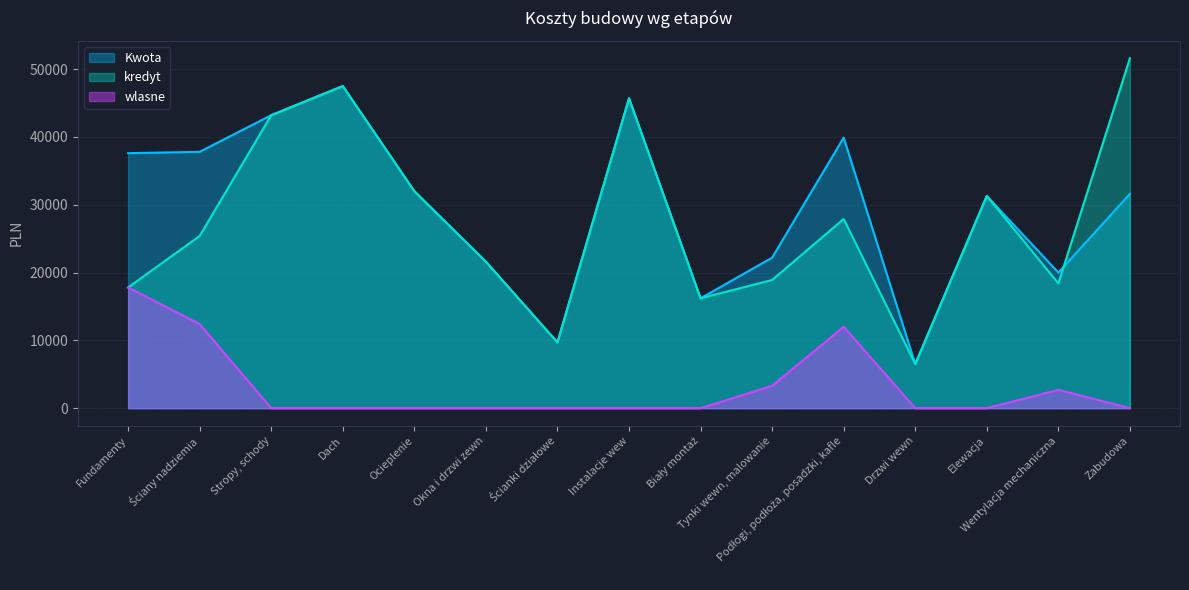

Does the chart display data point markers on the line(s)?

No